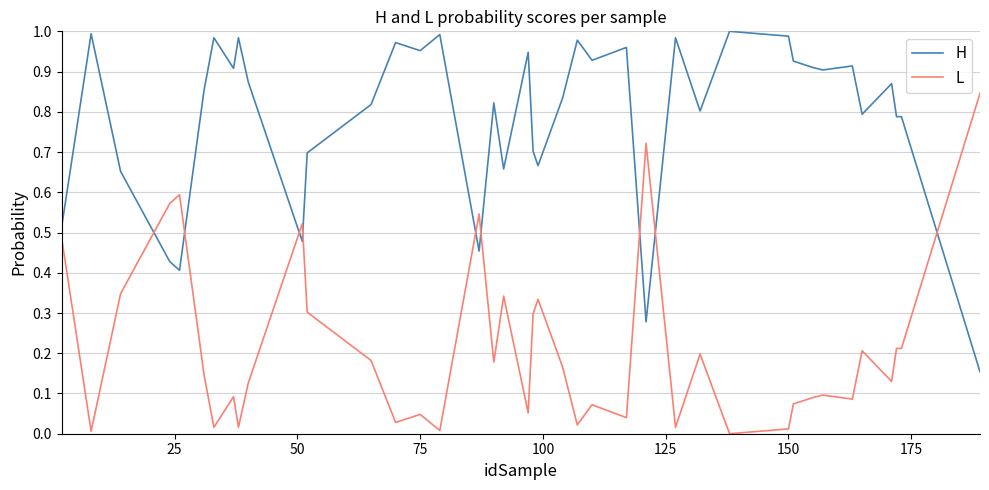

List the series in order of their peak value, highest first.

H, L